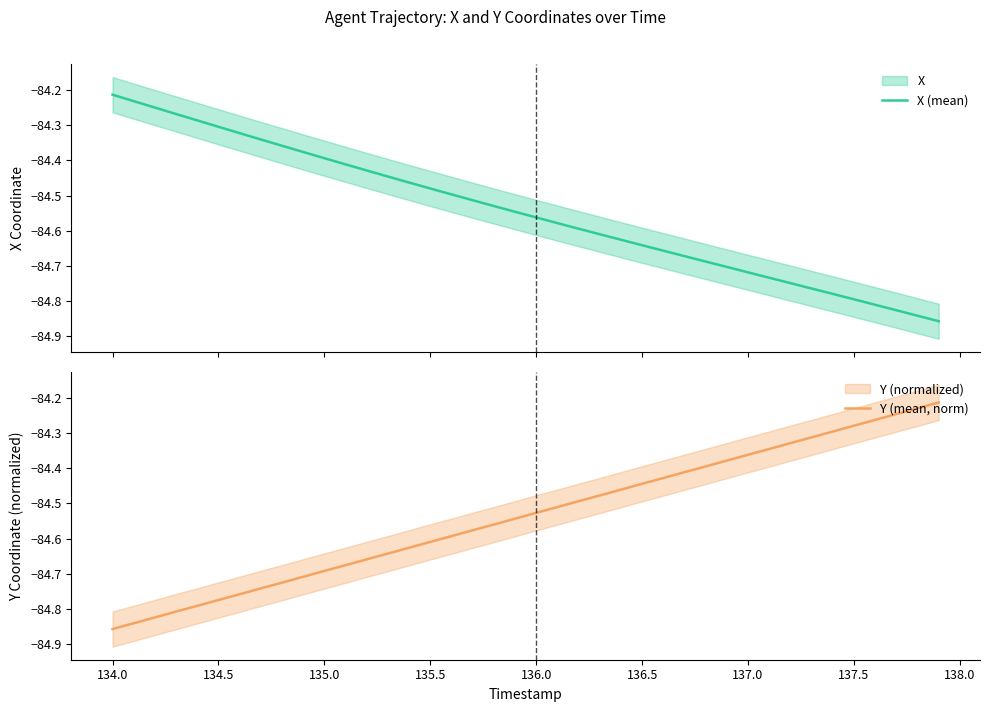

True or false: Y (mean, norm) has more than 1 points higher than both neighbors.

False